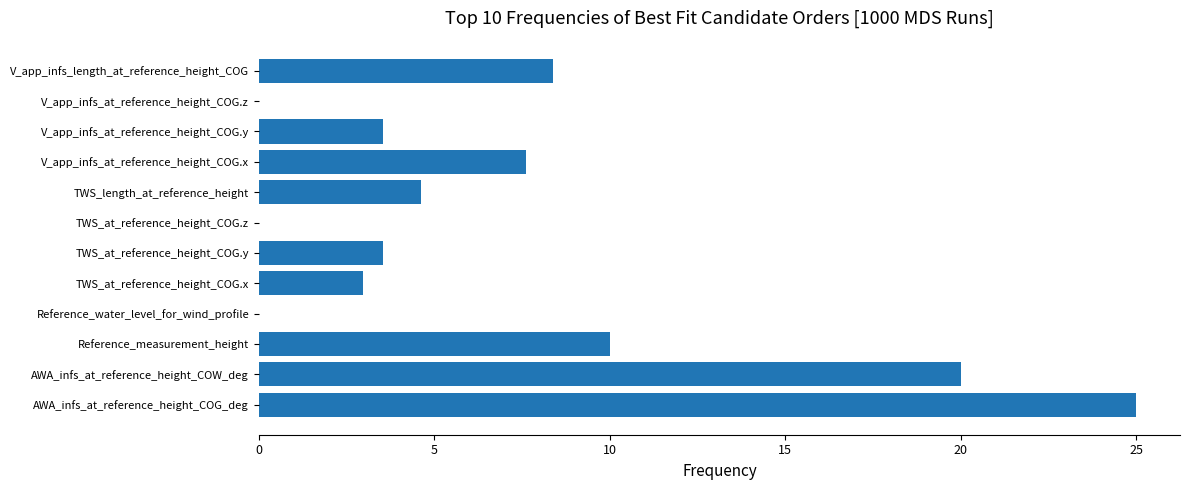

Count the number of data series in this chart.

1